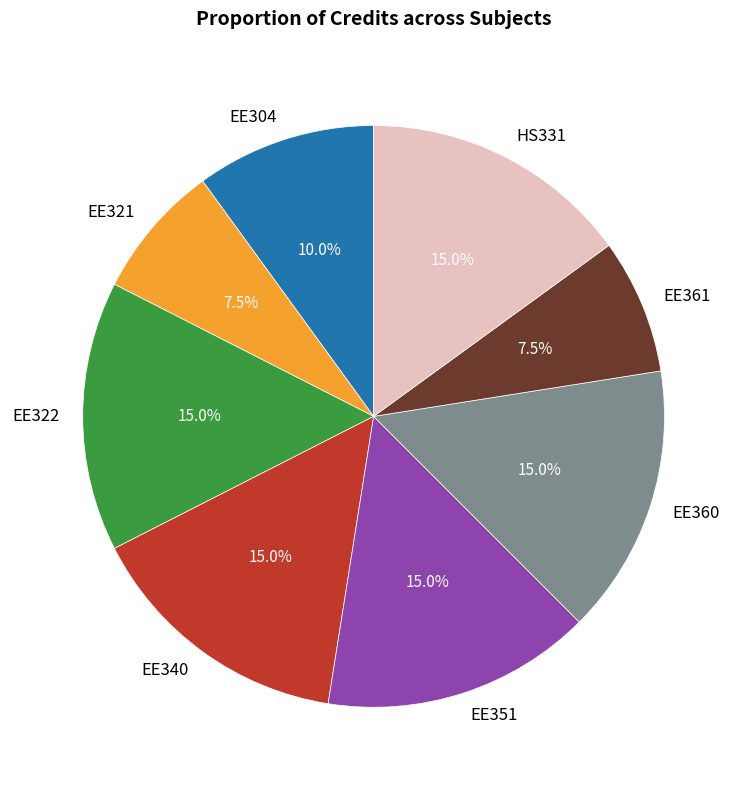

Is it true that EE360 is 23% of the pie?

False